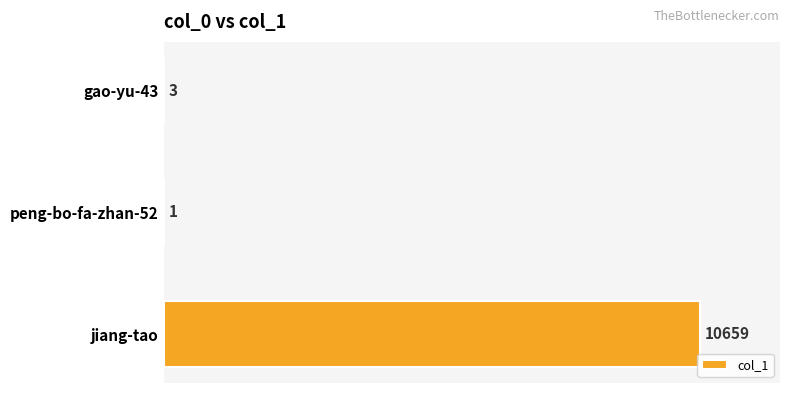

Which category has the highest value across all series?

jiang-tao